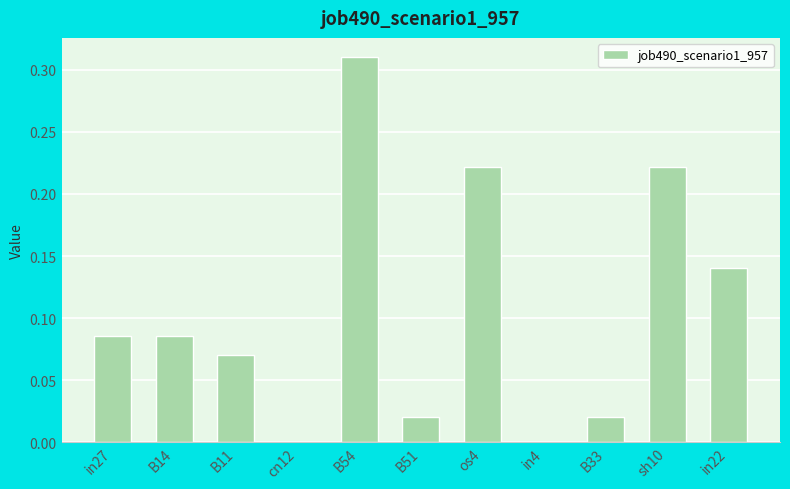

What is the change in value from B51 to sh10?

+0.2